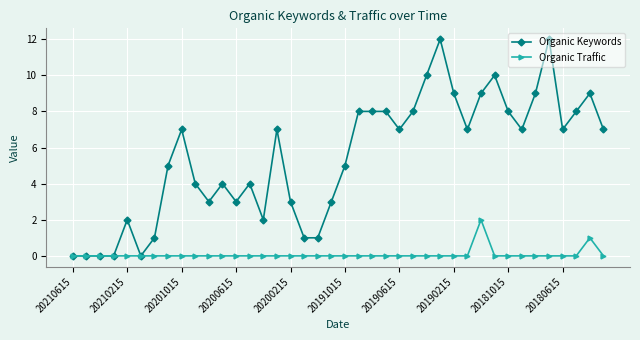

What is the maximum value for Organic Keywords?

12